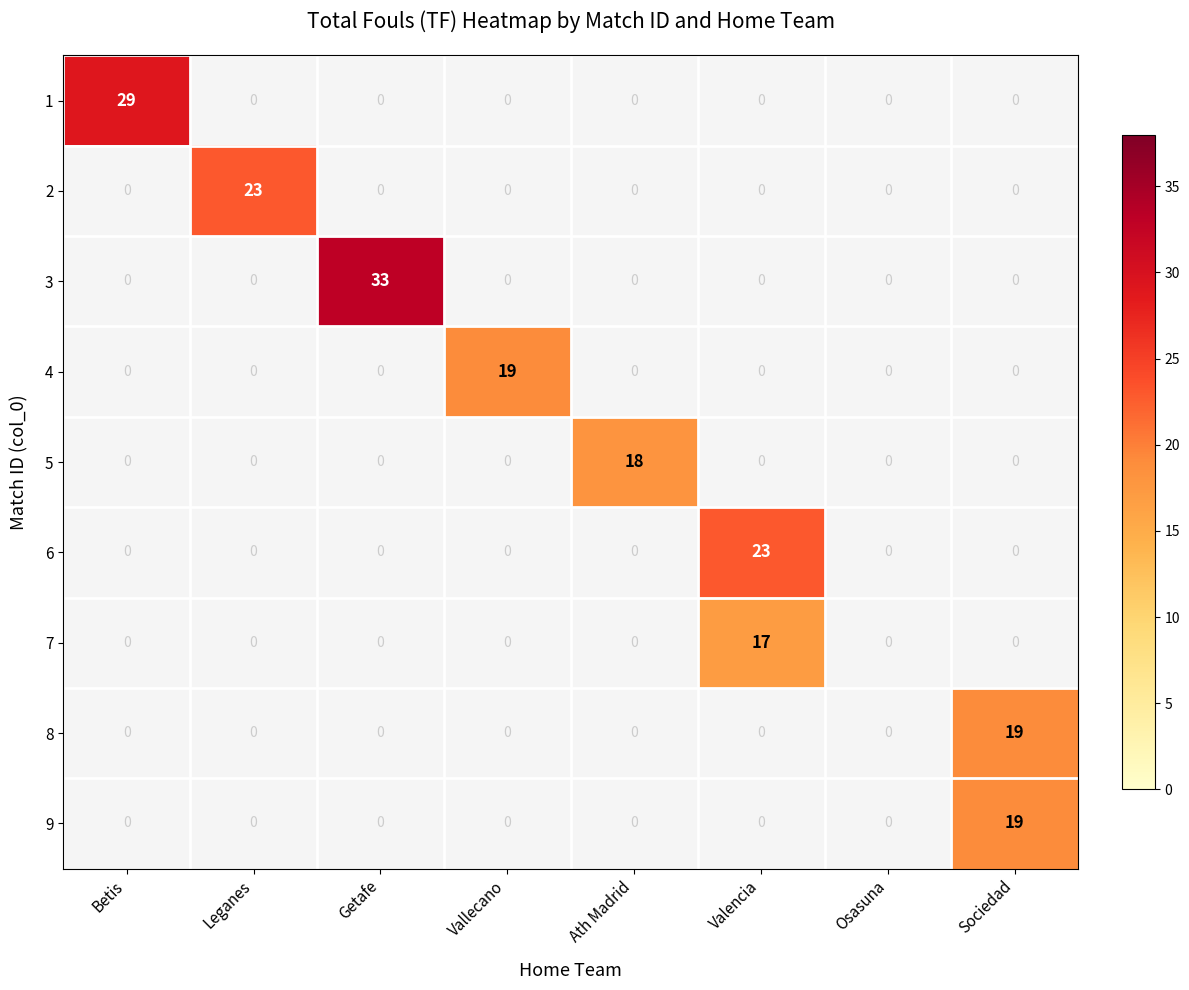

Is it true that 6 equals 37 at Valencia?

False